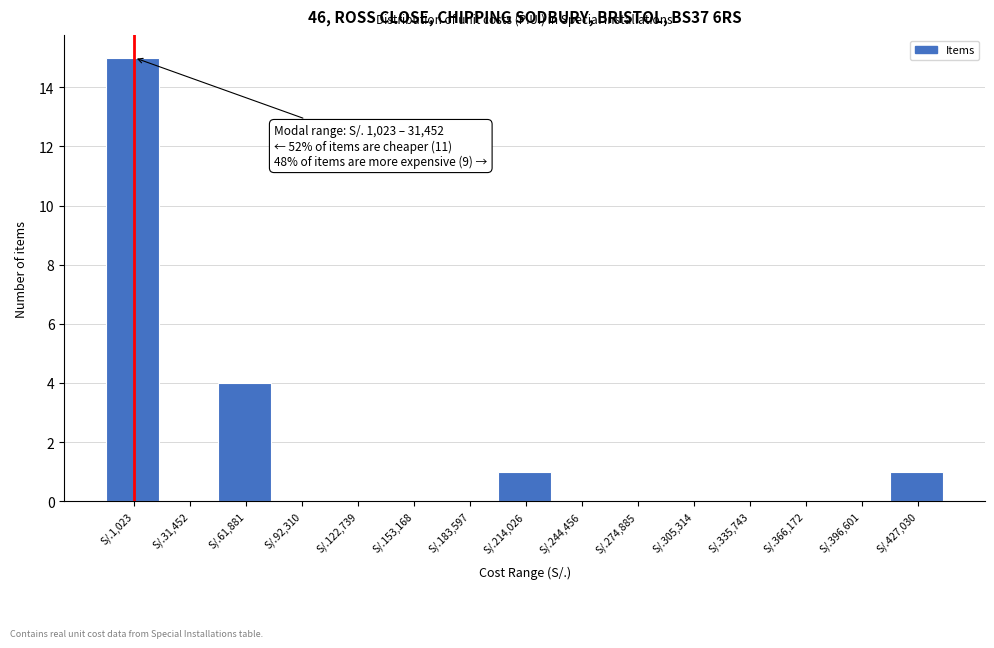

Reading left to right, transcribe all the data shown in this chart.

S/.1,023=15	S/.31,452=0	S/.61,881=4	S/.92,310=0	S/.122,739=0	S/.153,168=0	S/.183,597=0	S/.214,026=1	S/.244,456=0	S/.274,885=0	S/.305,314=0	S/.335,743=0	S/.366,172=0	S/.396,601=0	S/.427,030=1